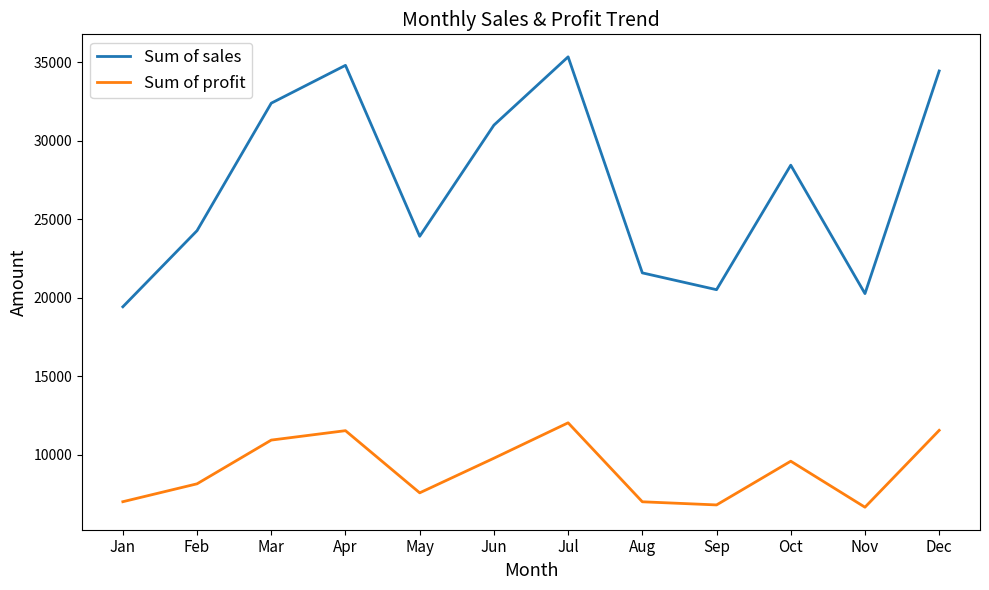

At which label is Sum of sales closest to 27370?

Oct